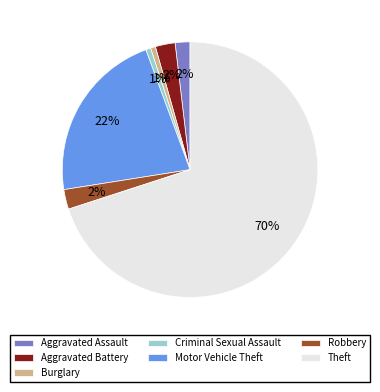

Between Criminal Sexual Assault and Theft, which is larger?

Theft